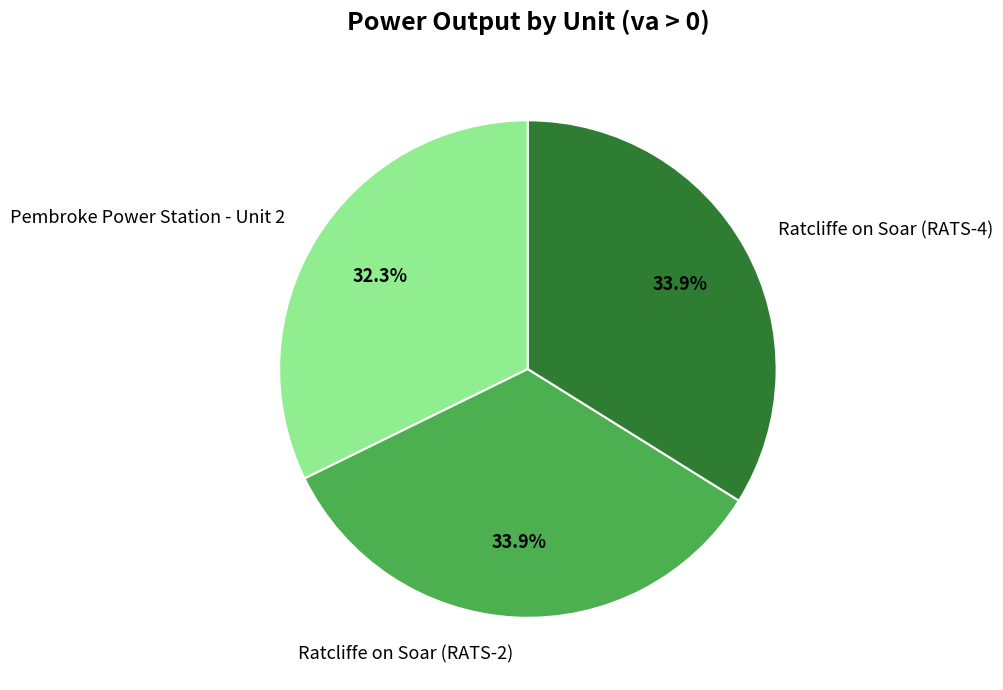

Approximately how many times larger is the value at Pembroke Power Station - Unit 2 compared to Ratcliffe on Soar (RATS-2)?

1.0